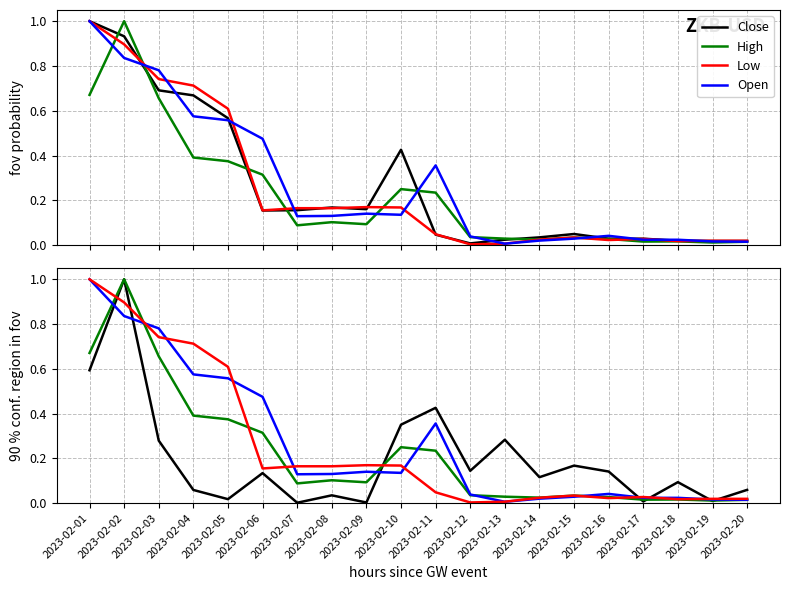

Is it true that Open equals 0.0 at 2023-02-12?

True